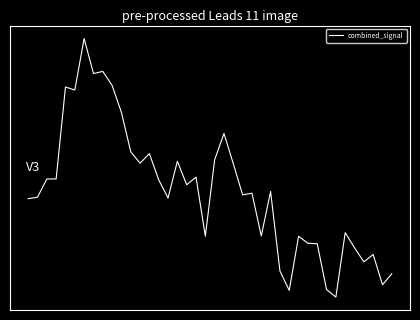

List the labels in order of value, smallest first.

33, 28, 32, 38, 39, 27, 36, 37, 35, 31, 30, 29, 19, 25, 34, 0, 15, 1, 23, 24, 26, 17, 14, 2, 3, 18, 22, 12, 16, 20, 13, 11, 21, 10, 5, 4, 9, 7, 8, 6